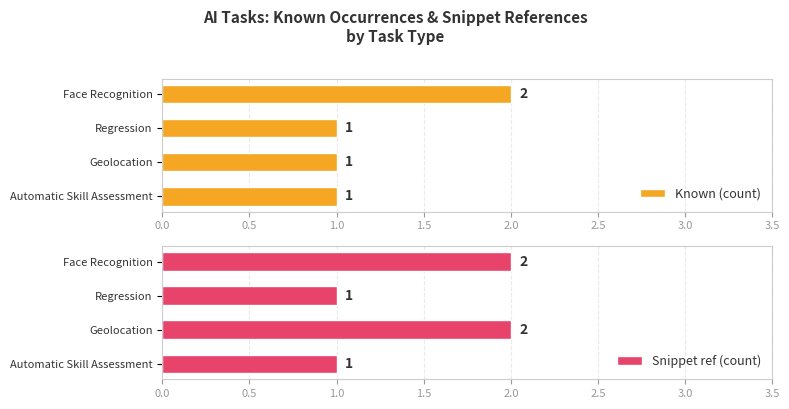

At which label does Known (count) reach its peak?

Face Recognition